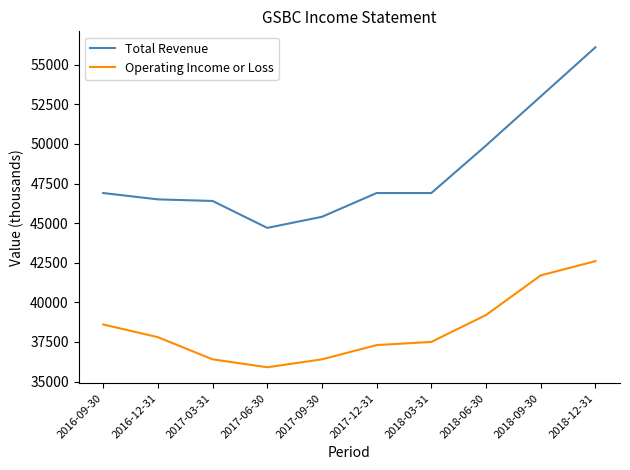

Reading left to right, extract all data points from this chart.

Total Revenue: 2016-09-30=46900	2016-12-31=46500	2017-03-31=46400	2017-06-30=44700	2017-09-30=45400	2017-12-31=46900	2018-03-31=46900	2018-06-30=49900	2018-09-30=53000	2018-12-31=56100
Operating Income or Loss: 2016-09-30=38600	2016-12-31=37800	2017-03-31=36400	2017-06-30=35900	2017-09-30=36400	2017-12-31=37300	2018-03-31=37500	2018-06-30=39200	2018-09-30=41700	2018-12-31=42600